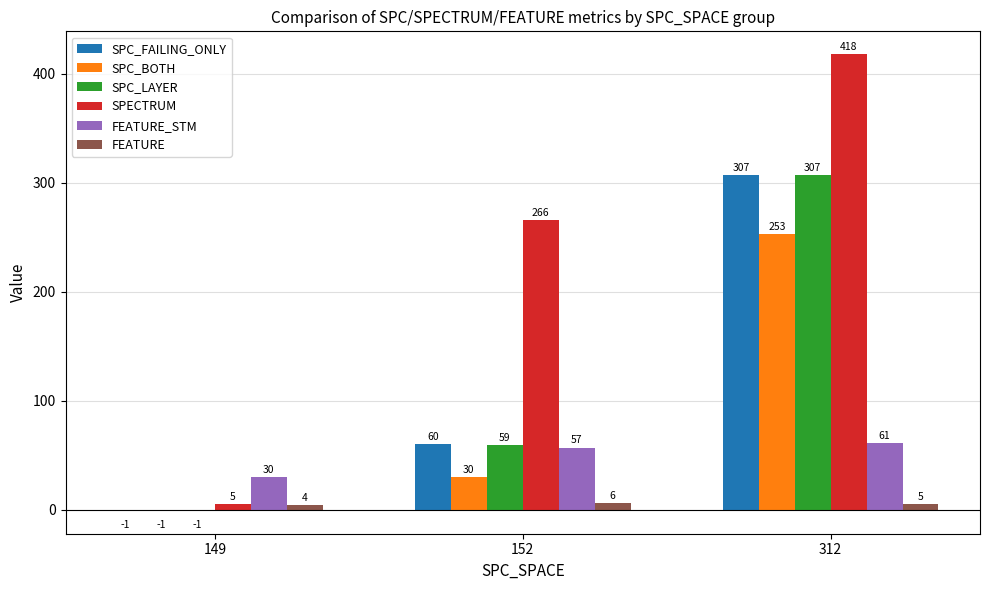

What is the sum of all FEATURE_STM values?

148